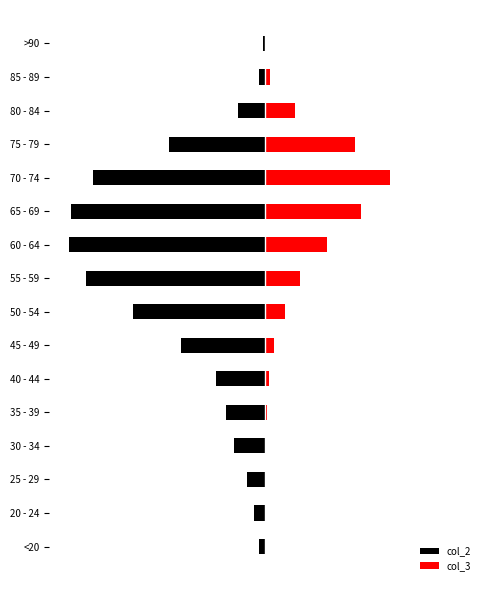

Reading left to right, list all the values displayed in this chart.

col_2: -62	-121	-196	-333	-420	-530	-915	-1450	-1965	-2151	-2130	-1882	-1053	-296	-62	-15
col_3: 7	2	13	14	26	53	97	227	392	689	1057	1381	993	333	64	9